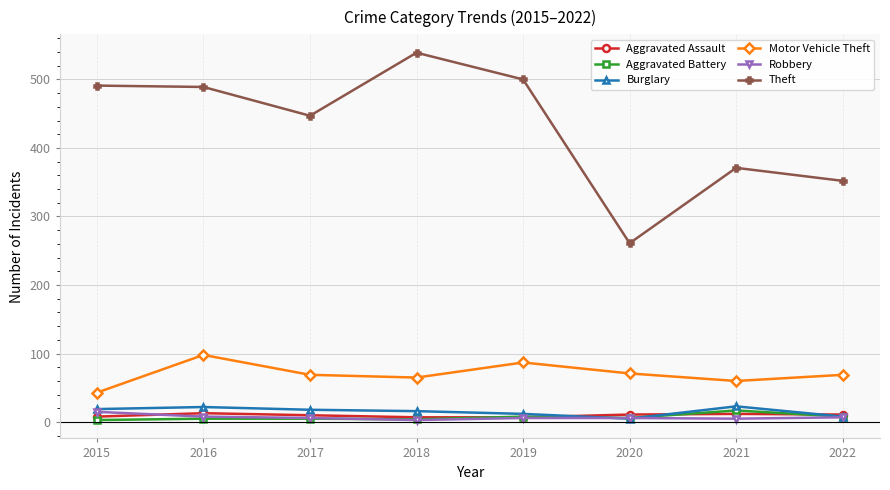

How many data points in Burglary are less than 18?

4